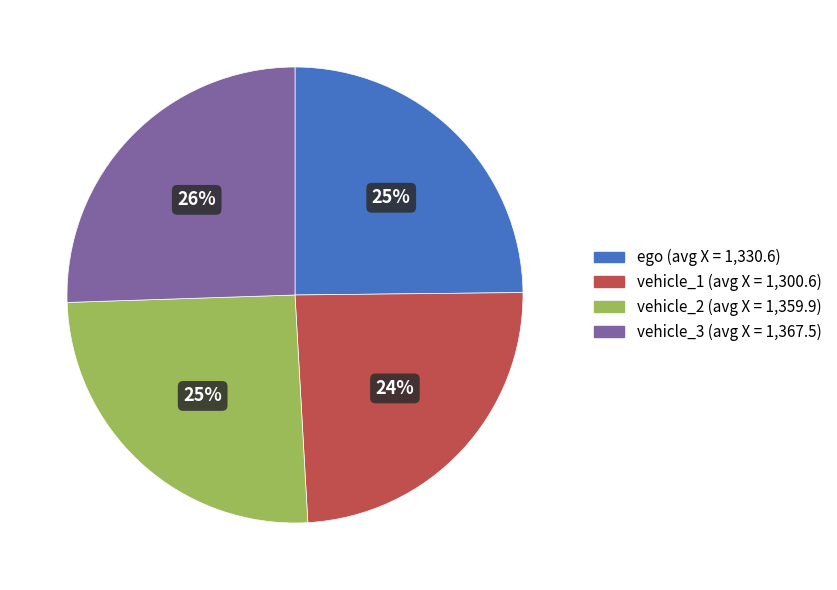

Combined, do vehicle_3 and ego account for over 50%?

Yes